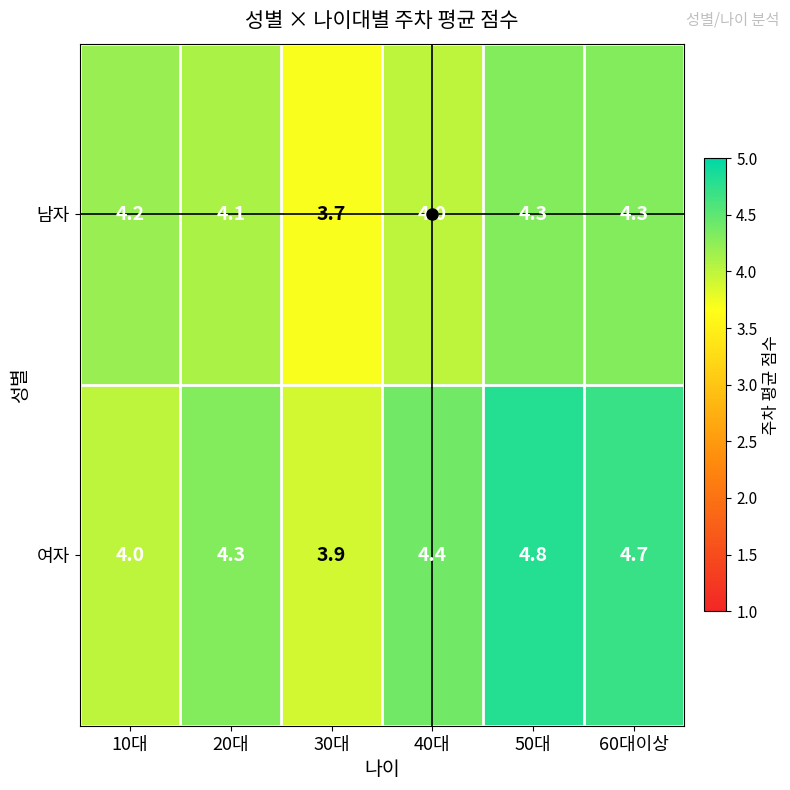

Rank the series by their average value, from lowest to highest.

남자, 여자